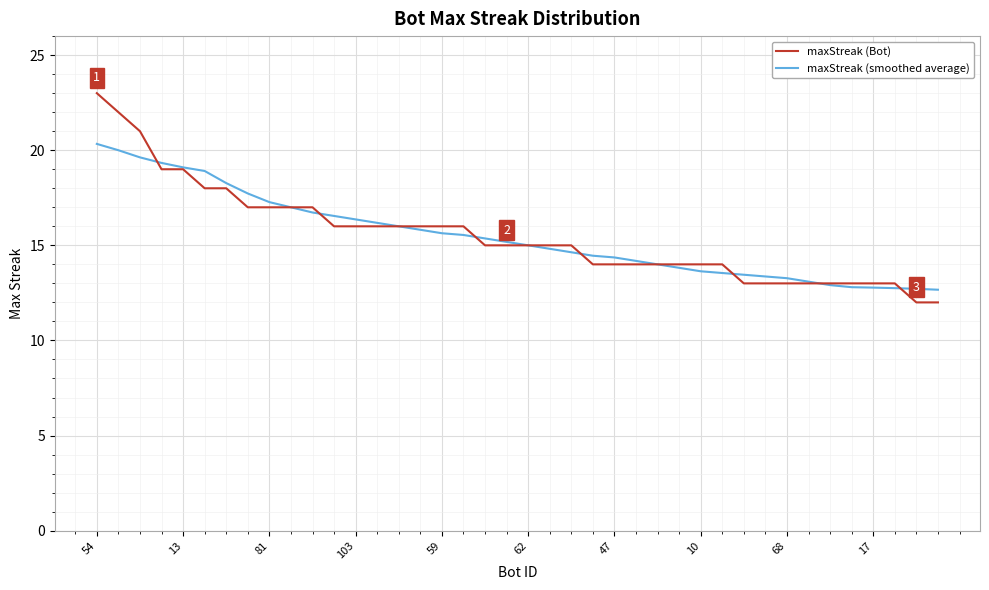

Which series has the largest range (max minus min)?

maxStreak (Bot)